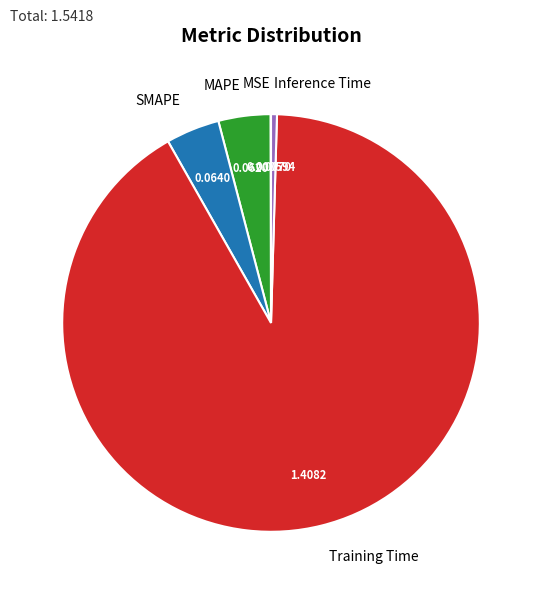

What is the largest slice in the pie chart?

Training Time